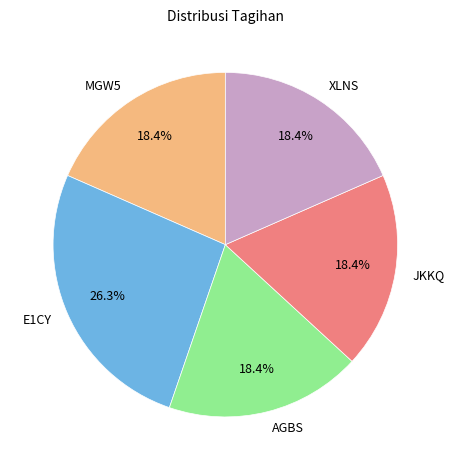

What is the total percentage of XLNS and E1CY?

44.7%